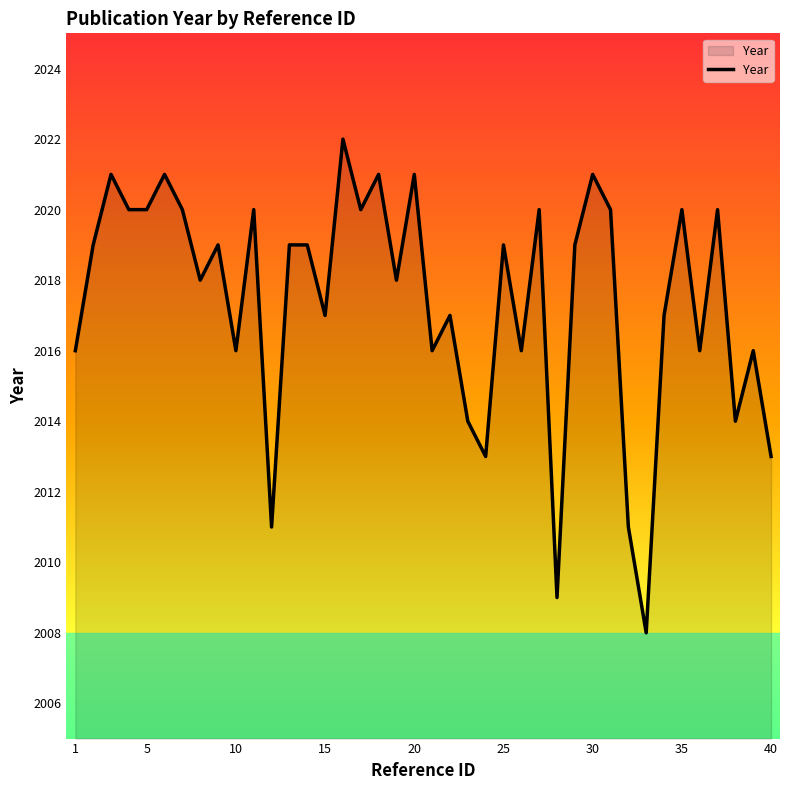

How many series are shown in this chart?

1